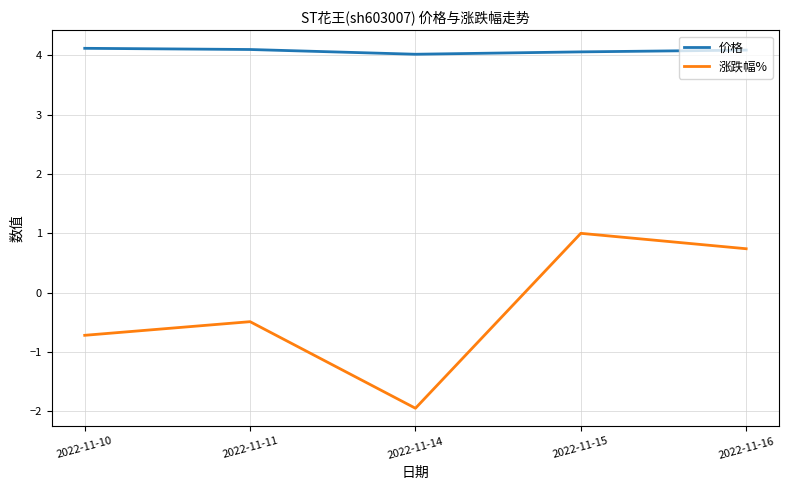

Rank the series by their maximum value, from highest to lowest.

价格, 涨跌幅%